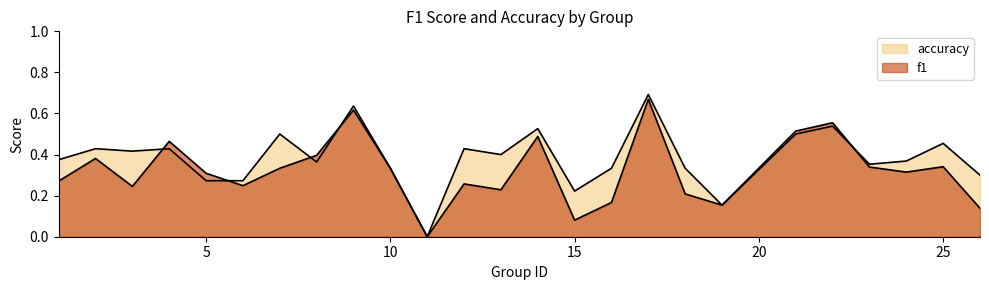

Reading right to left, list all the values displayed in this chart.

f1: 26=0.1	25=0.3	24=0.3	23=0.3	22=0.6	21=0.5	19=0.2	18=0.2	17=0.7	16=0.2	15=0.1	14=0.5	13=0.2	12=0.3	11=0.0	10=0.3	9=0.6	8=0.4	7=0.3	6=0.2	5=0.3	4=0.5	3=0.2	2=0.4	1=0.3
accuracy: 26=0.3	25=0.5	24=0.4	23=0.4	22=0.5	21=0.5	19=0.2	18=0.3	17=0.7	16=0.3	15=0.2	14=0.5	13=0.4	12=0.4	11=0.0	10=0.3	9=0.6	8=0.4	7=0.5	6=0.3	5=0.3	4=0.4	3=0.4	2=0.4	1=0.4